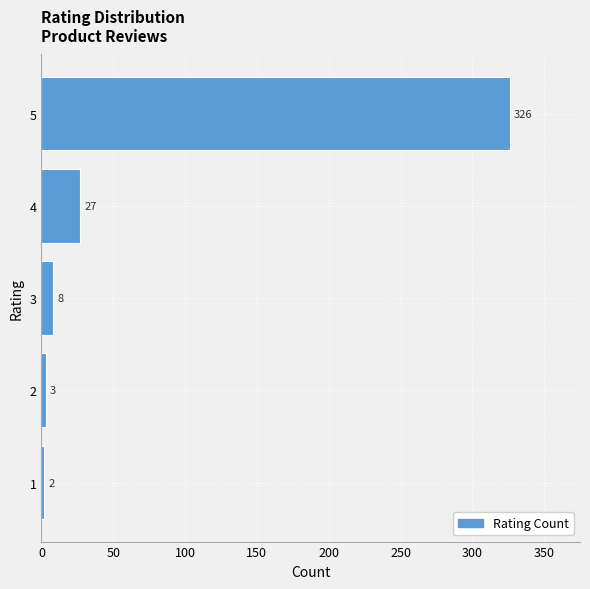

Reading bottom to top, extract all data points from this chart.

1=2	2=3	3=8	4=27	5=326